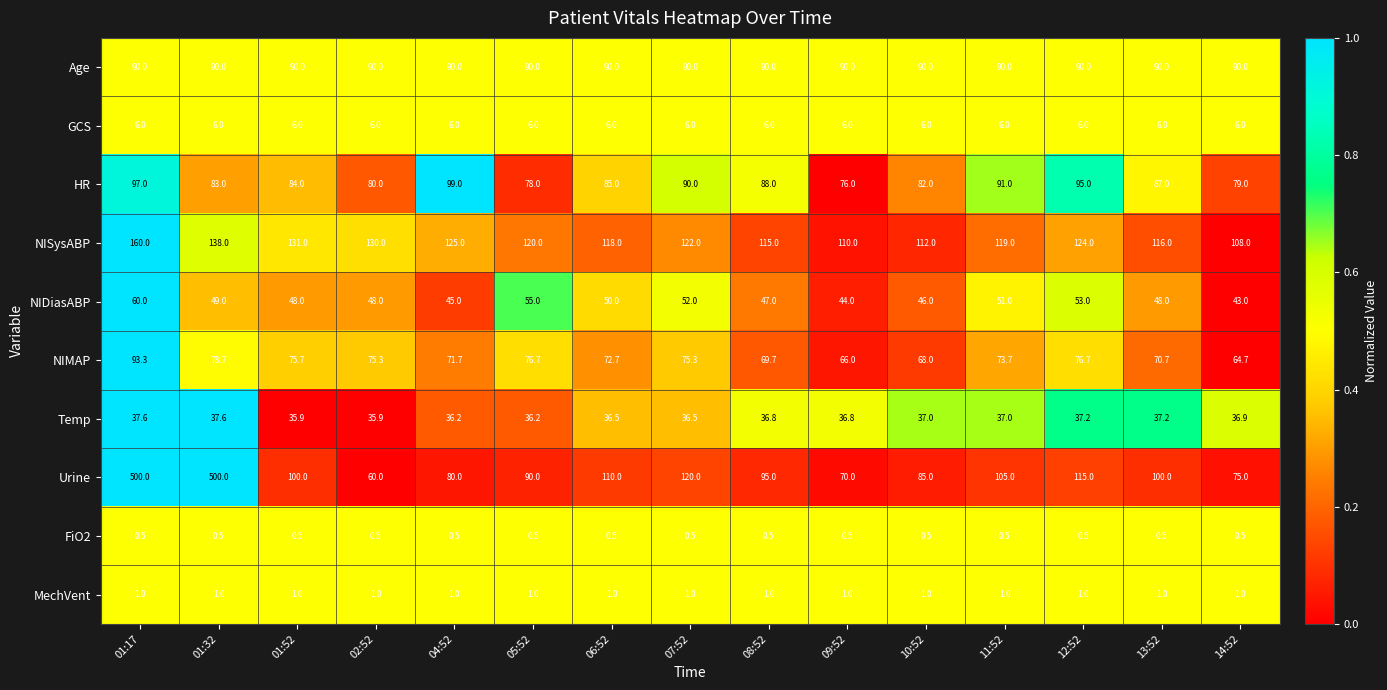

The NIDiasABP series shows 20.7 at 04:52. True or false?

False